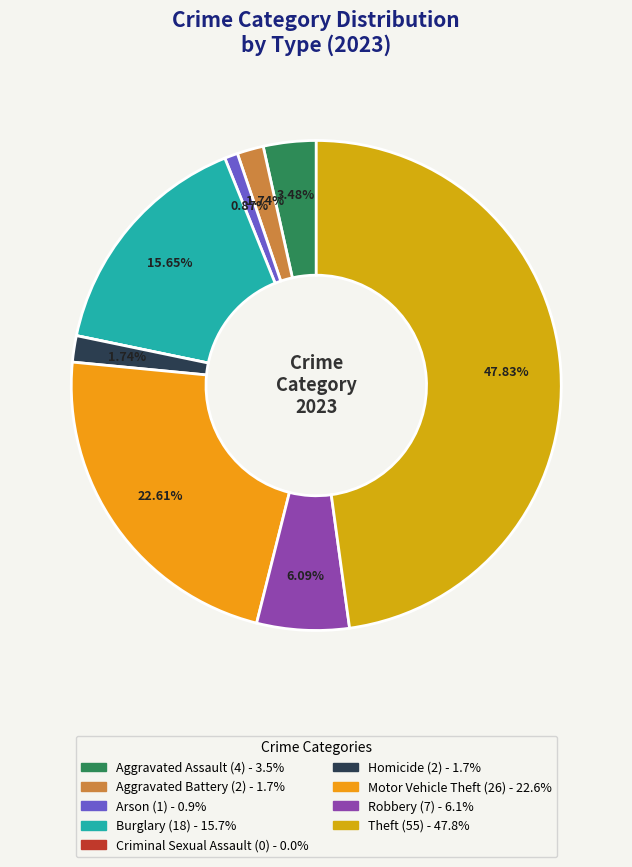

True or false: Burglary accounts for 4% of the total.

False